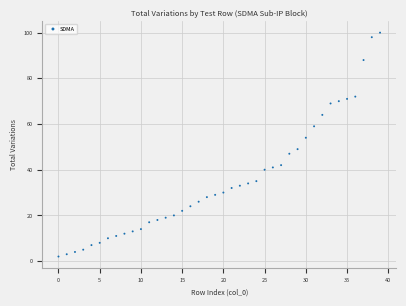

What is the range of Y values (max minus min)?

98